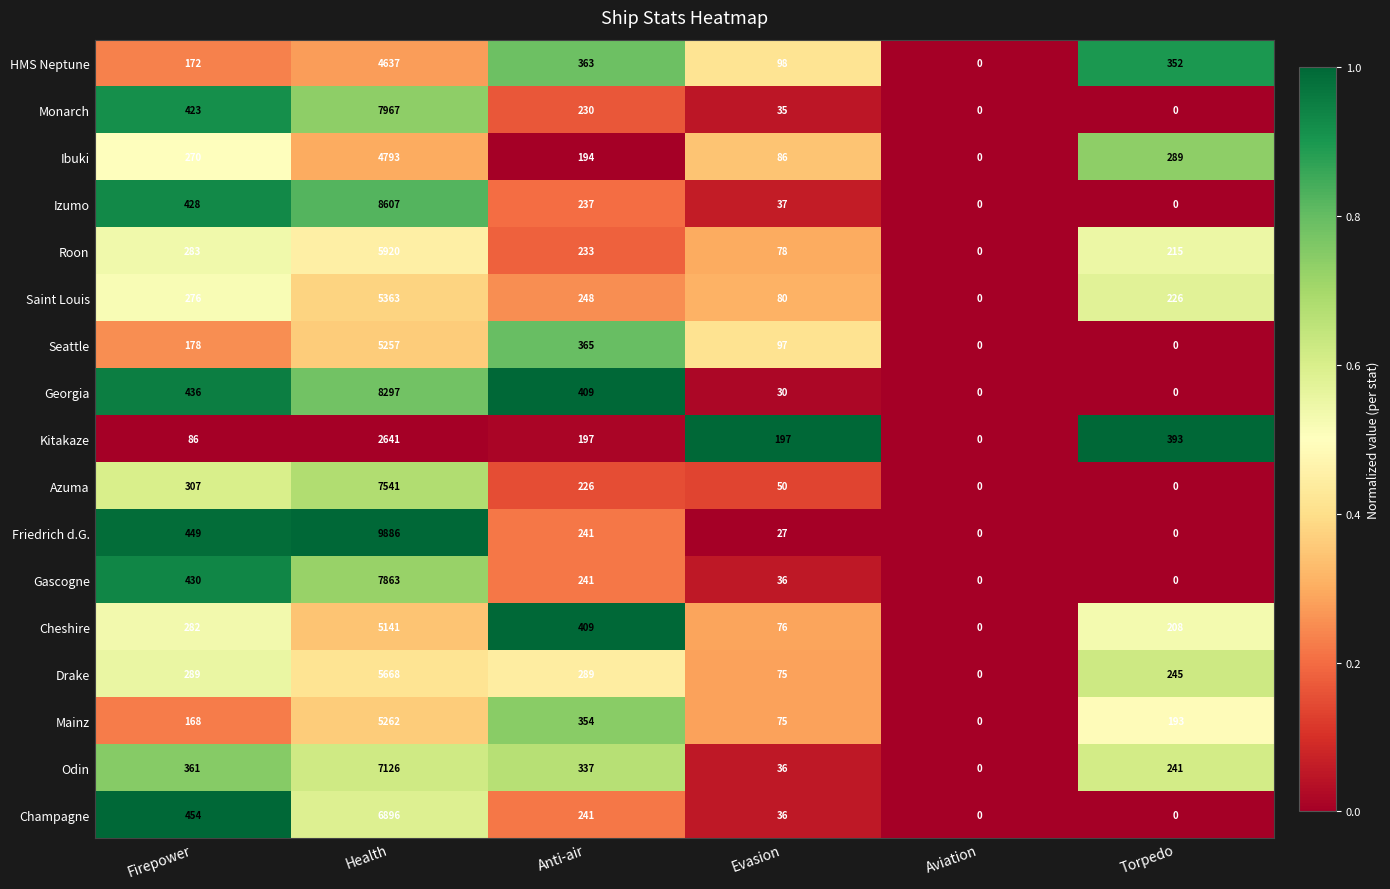

What is the sum of all Izumo values?

9309